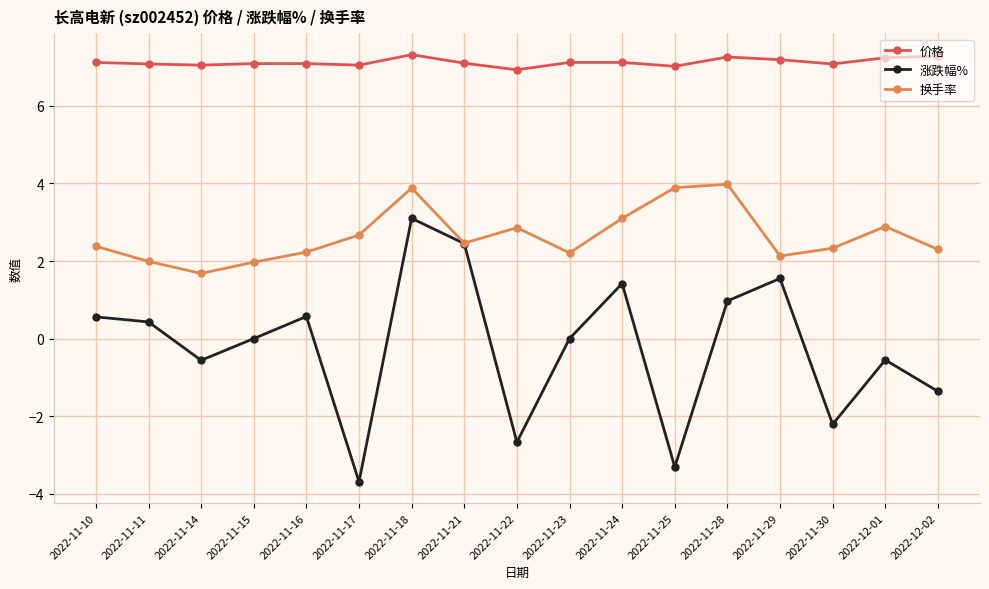

At which category does the chart reach its minimum across all series?

2022-11-17